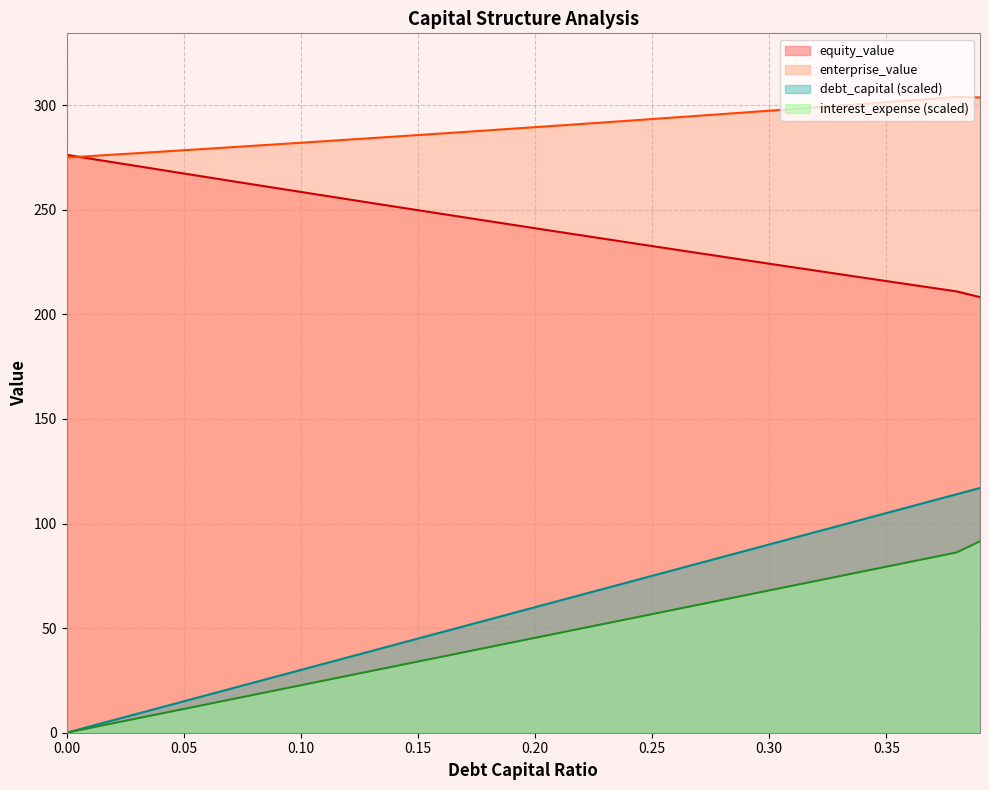

What is the sum of all equity_value values?

9691.3